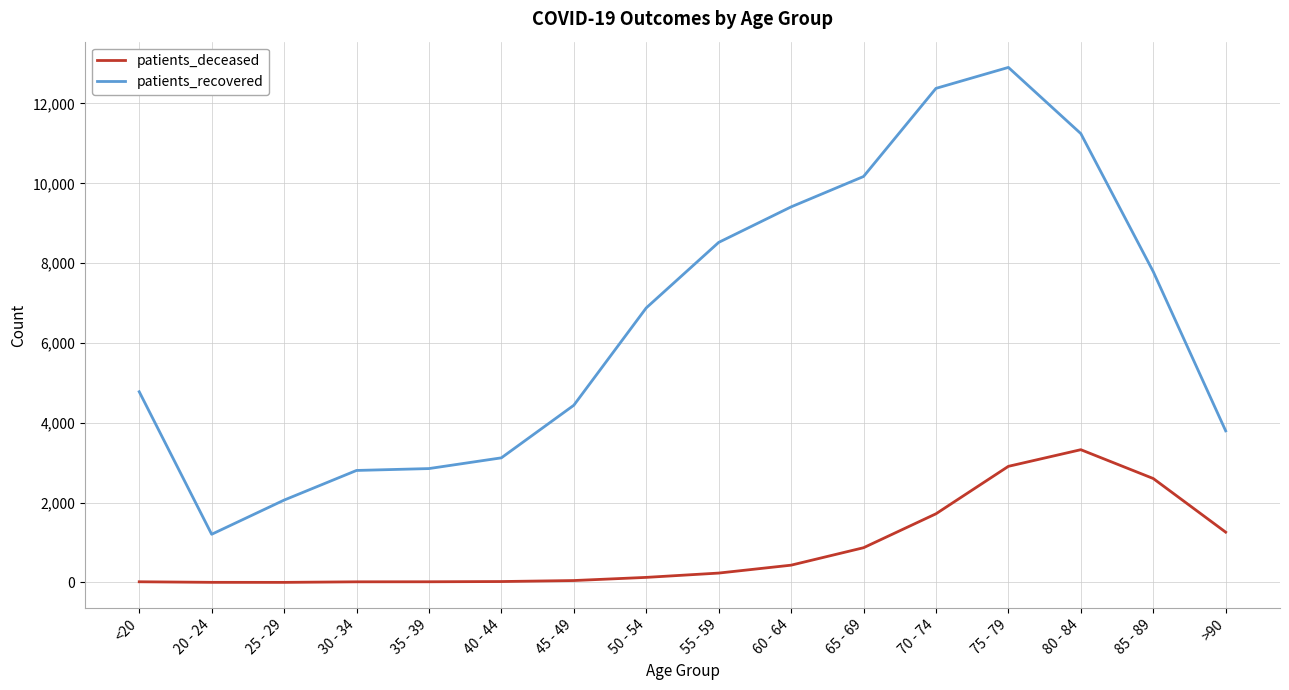

Is this an area chart (filled region under the line)?

No